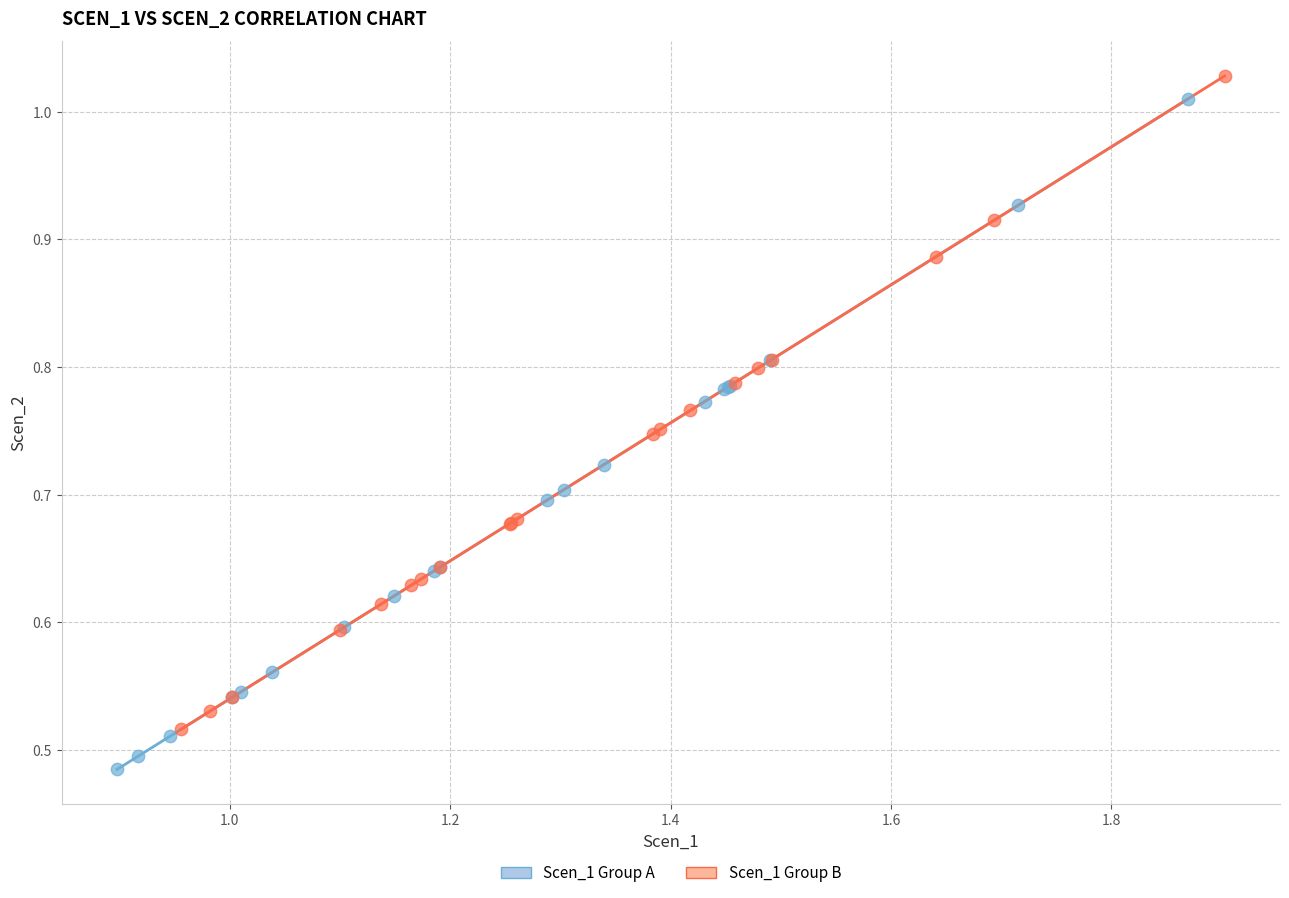

Which series contains the lowest Y value?

Scen_1 Group A